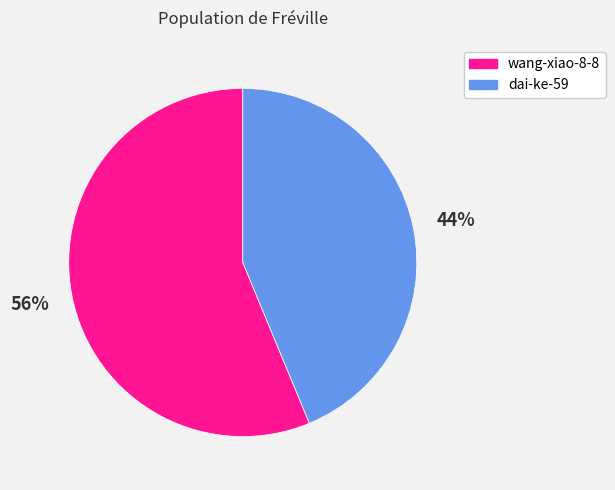

Is it true that dai-ke-59 is 30% of the pie?

False